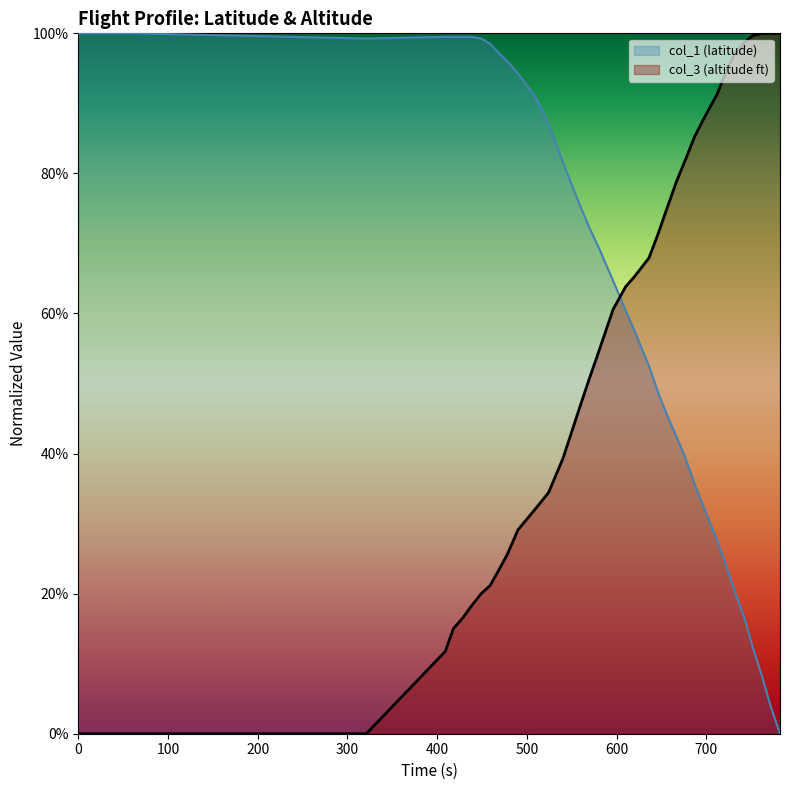

What is the difference between the second highest and second lowest values in the col_3 series?

1.0